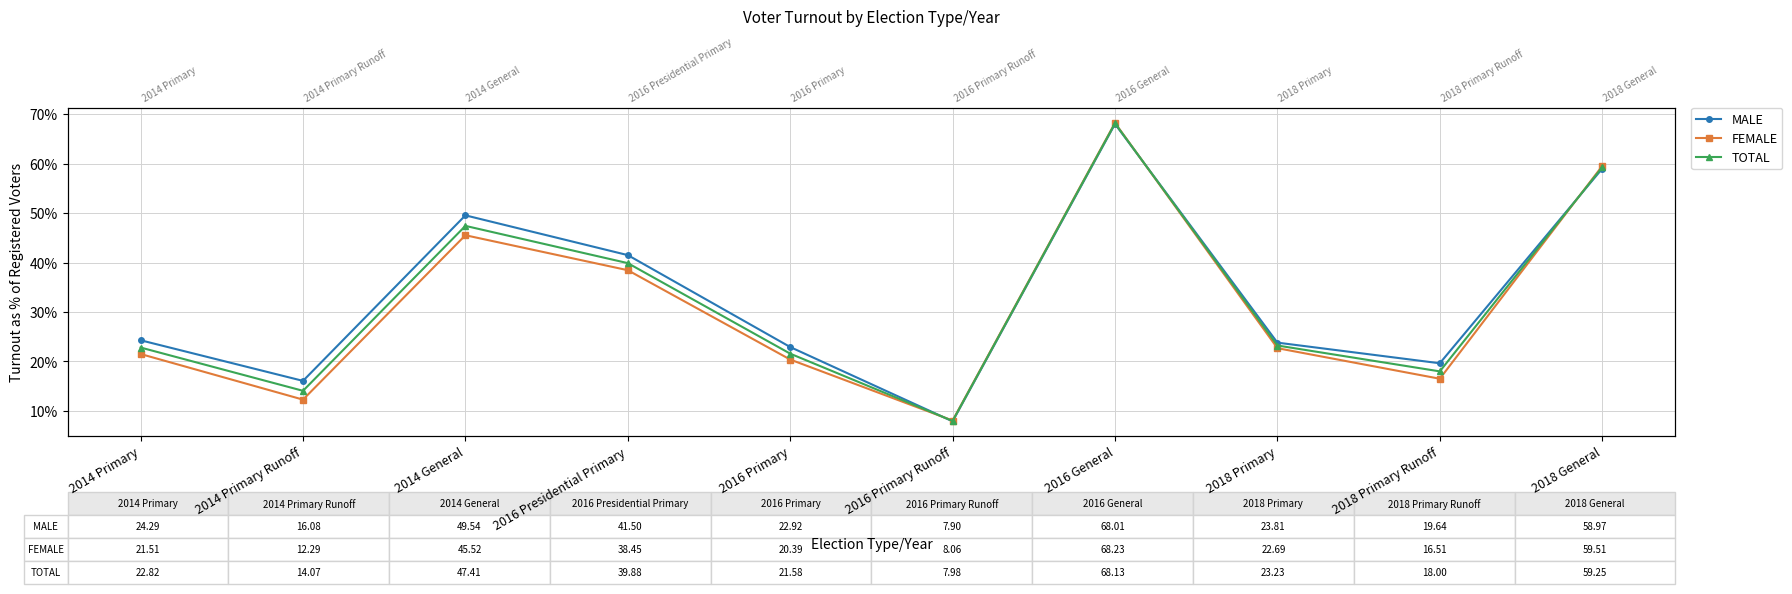

Reading left to right, what are all the values shown in this chart?

MALE: 24.3	16.1	49.5	41.5	22.9	7.9	68.0	23.8	19.6	59.0
FEMALE: 21.5	12.3	45.5	38.5	20.4	8.1	68.2	22.7	16.5	59.5
TOTAL: 22.8	14.1	47.4	39.9	21.6	8.0	68.1	23.2	18.0	59.2